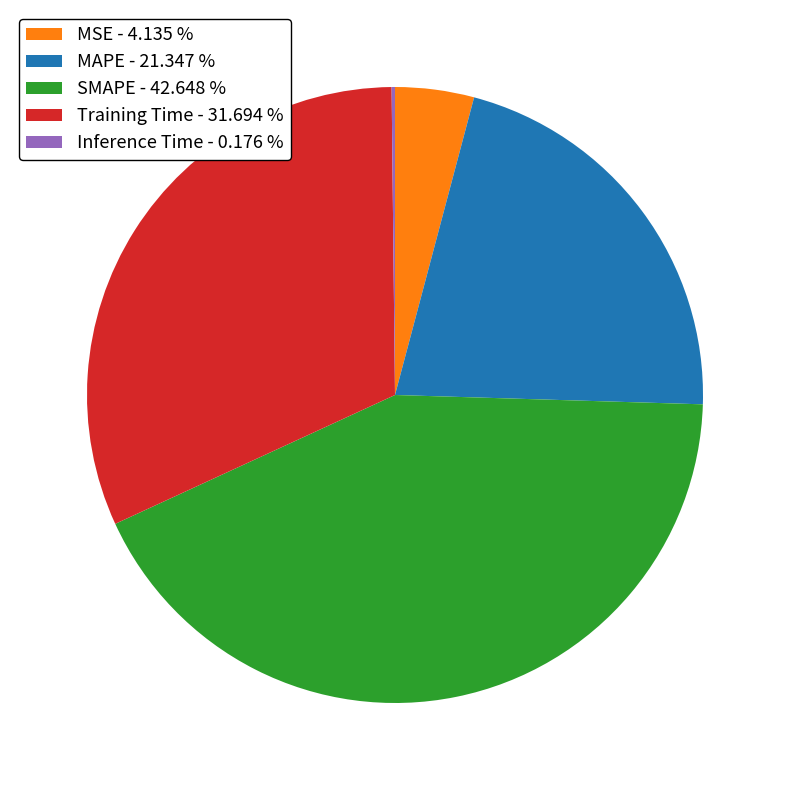

Is MSE the majority of the pie?

No